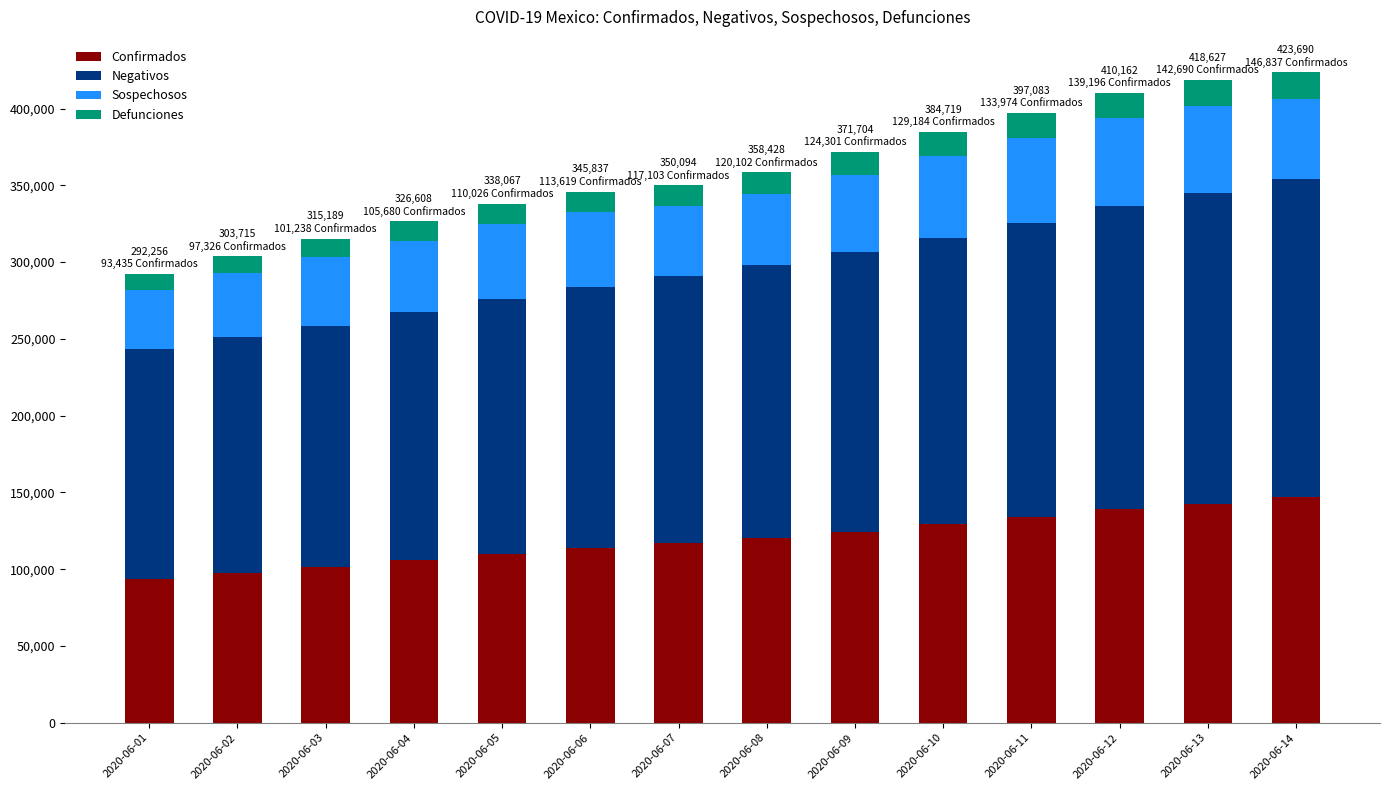

What is the total value across all series at 2020-06-01?

292256